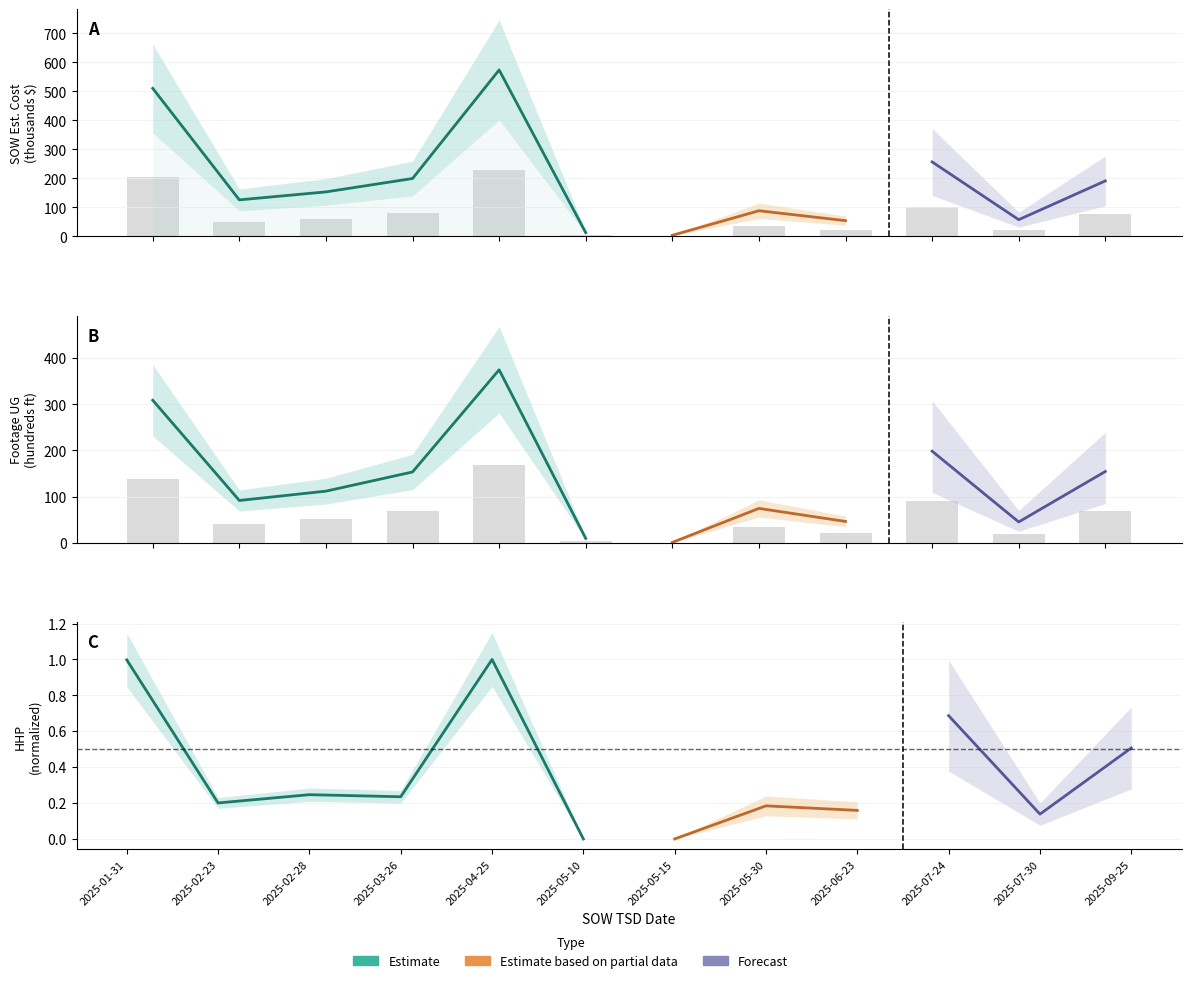

What is the value of the Footage UG bar at the 1st from the left?

137.1